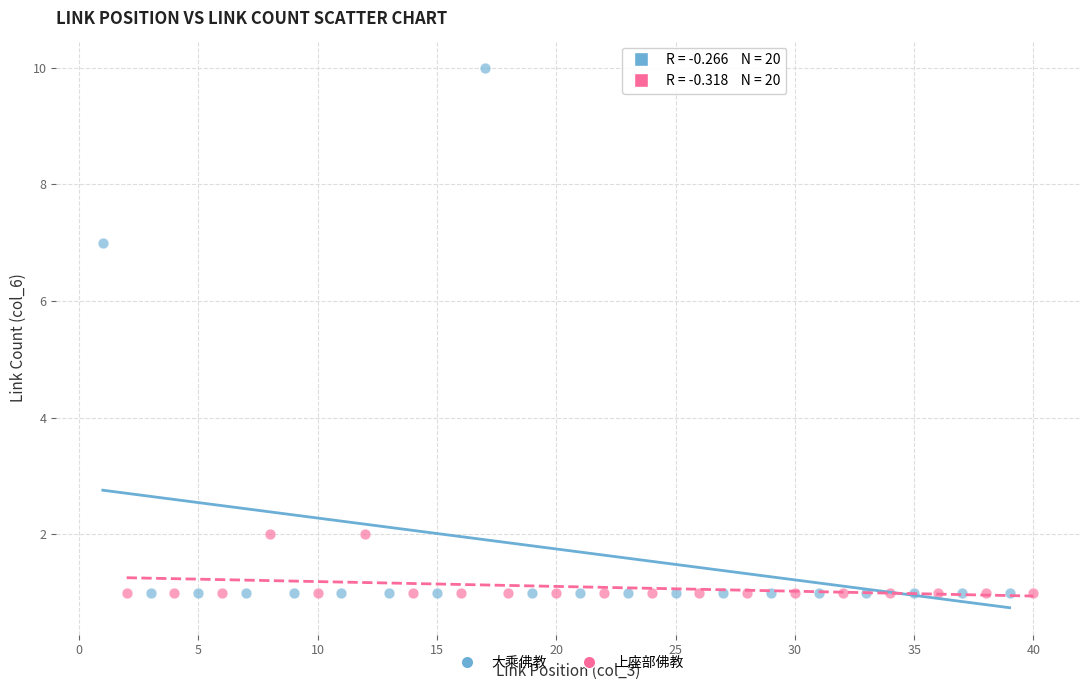

Which series has the largest Y range (max minus min)?

大乘佛教